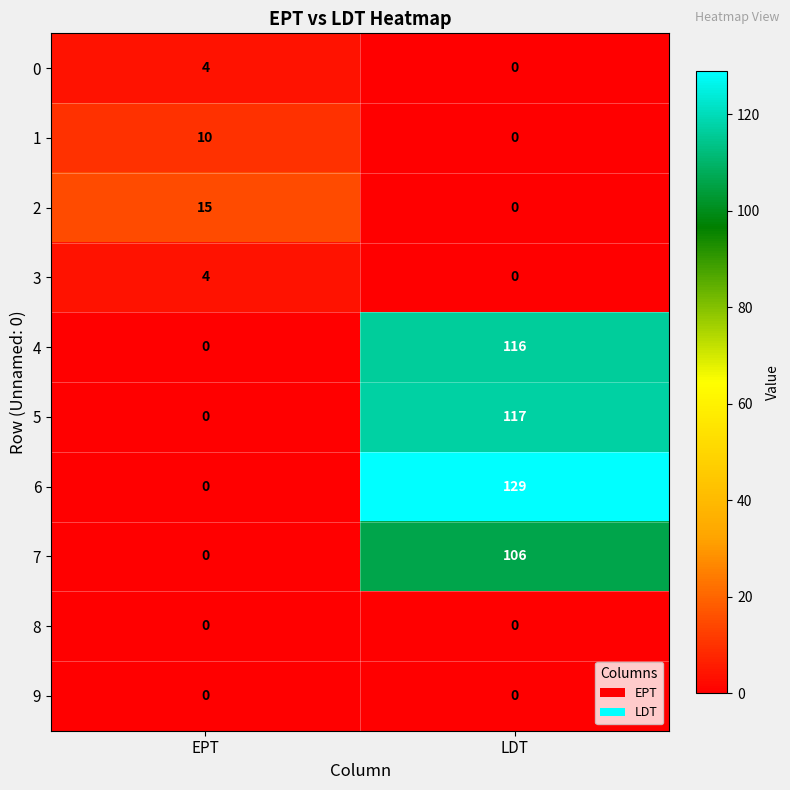

What is the maximum value shown in the chart?

129